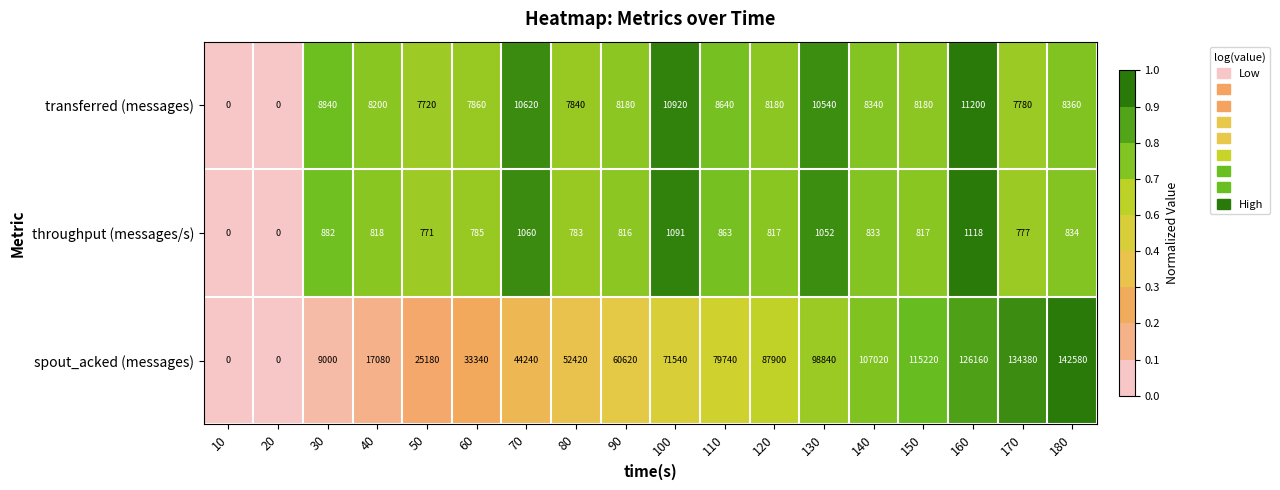

Which category has the highest value across all series?

180